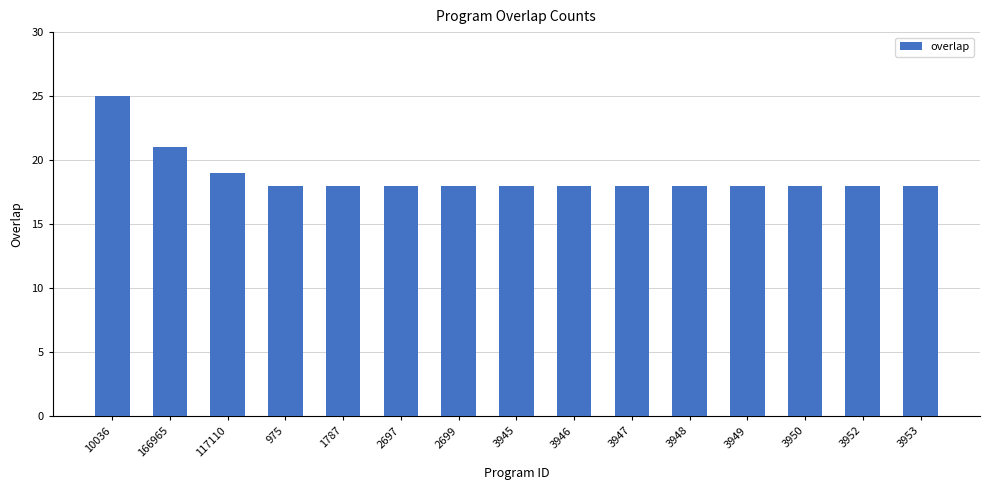

Which category has the highest value across all series?

10036